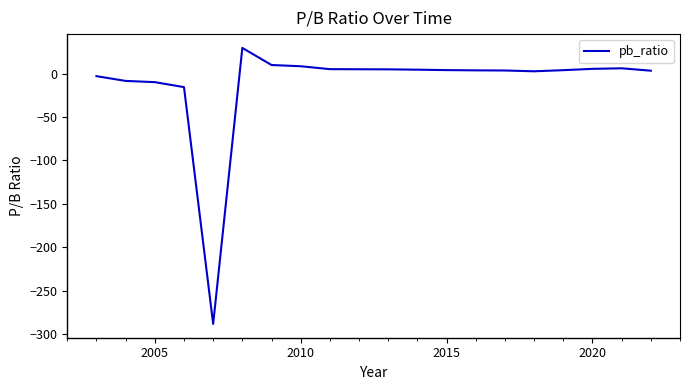

Does the chart have visible grid lines?

No